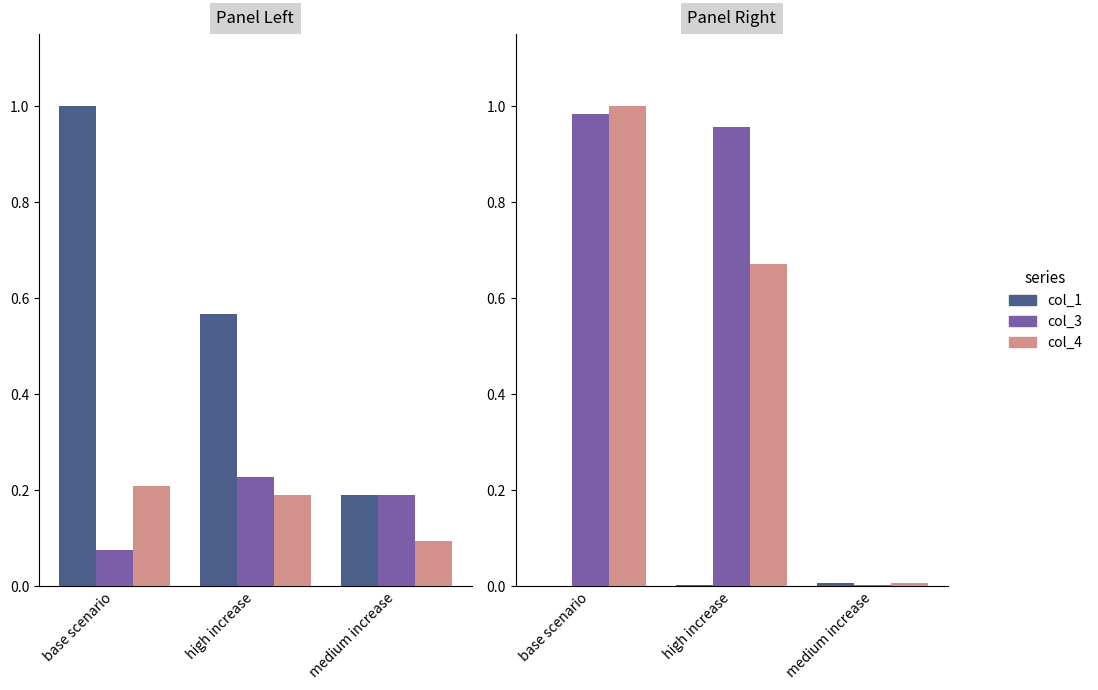

How many bars are there in each group?

3